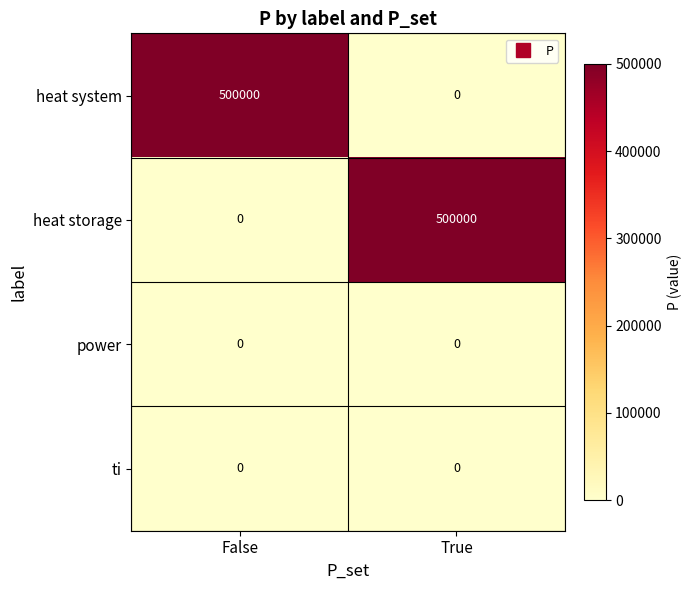

What is the greatest value displayed?

500000